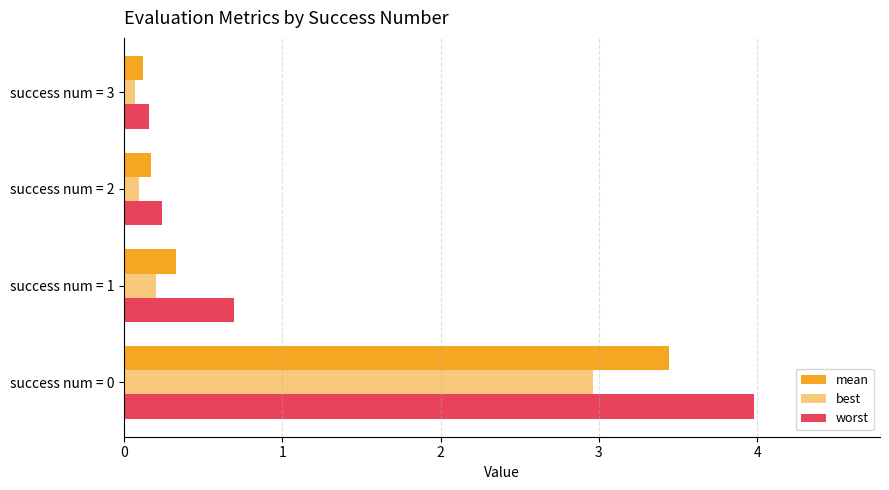

Count the number of data series in this chart.

3